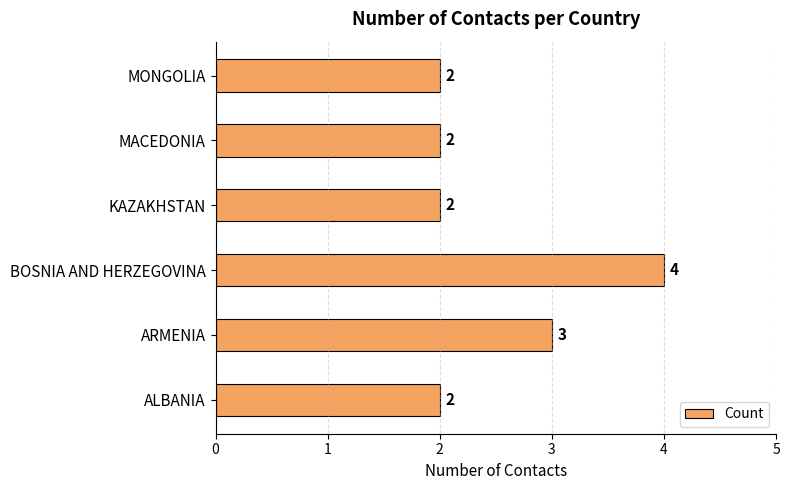

What is the maximum value shown in the chart?

4